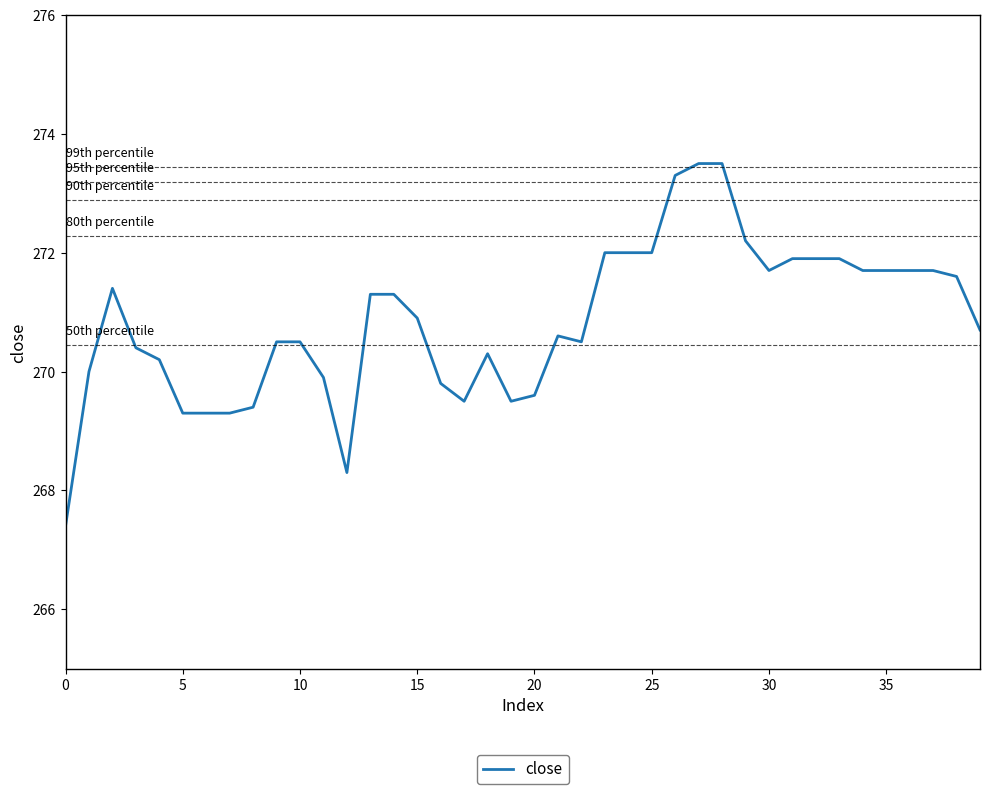

What is the smallest value displayed?

267.4